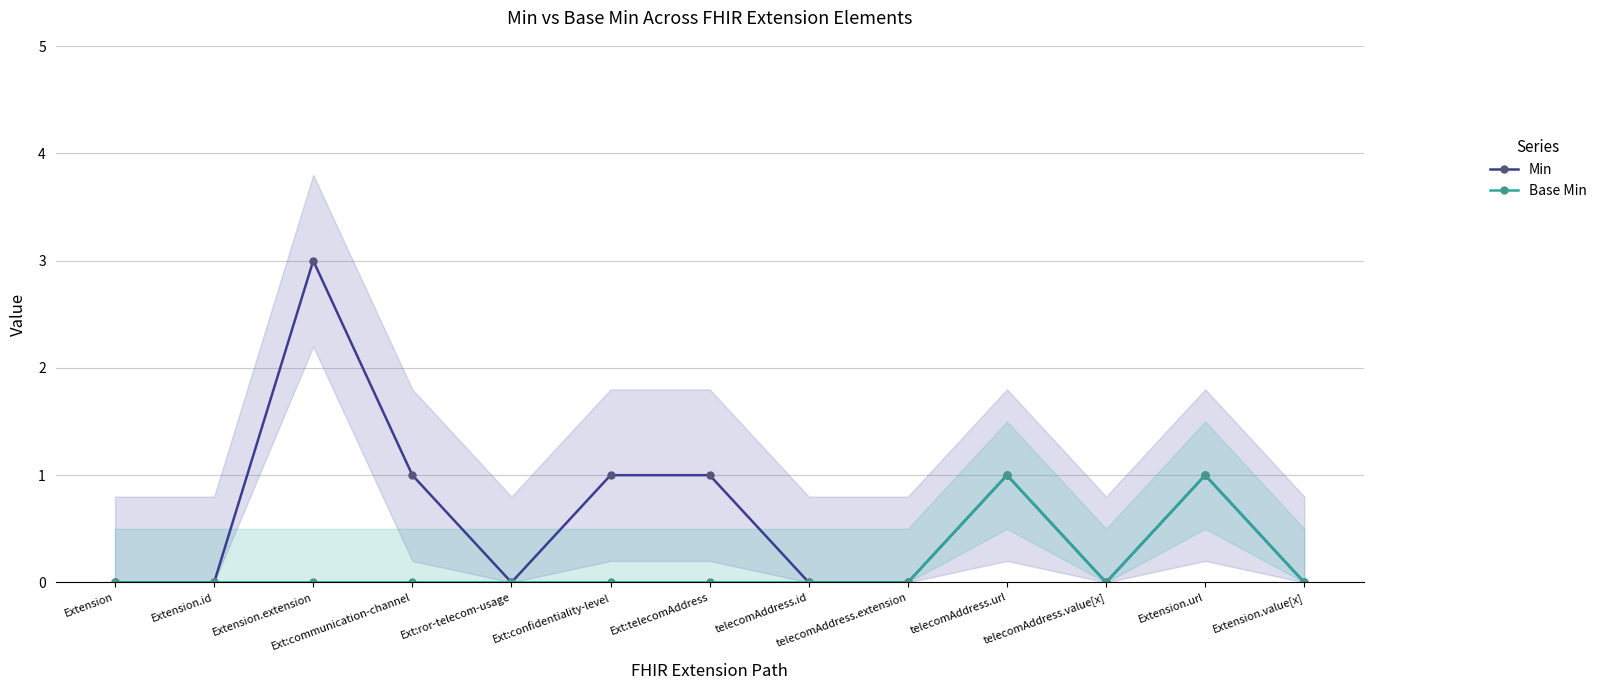

Is the value of Base Min at Extension.extension greater than the value of Min at Extension.extension?

No